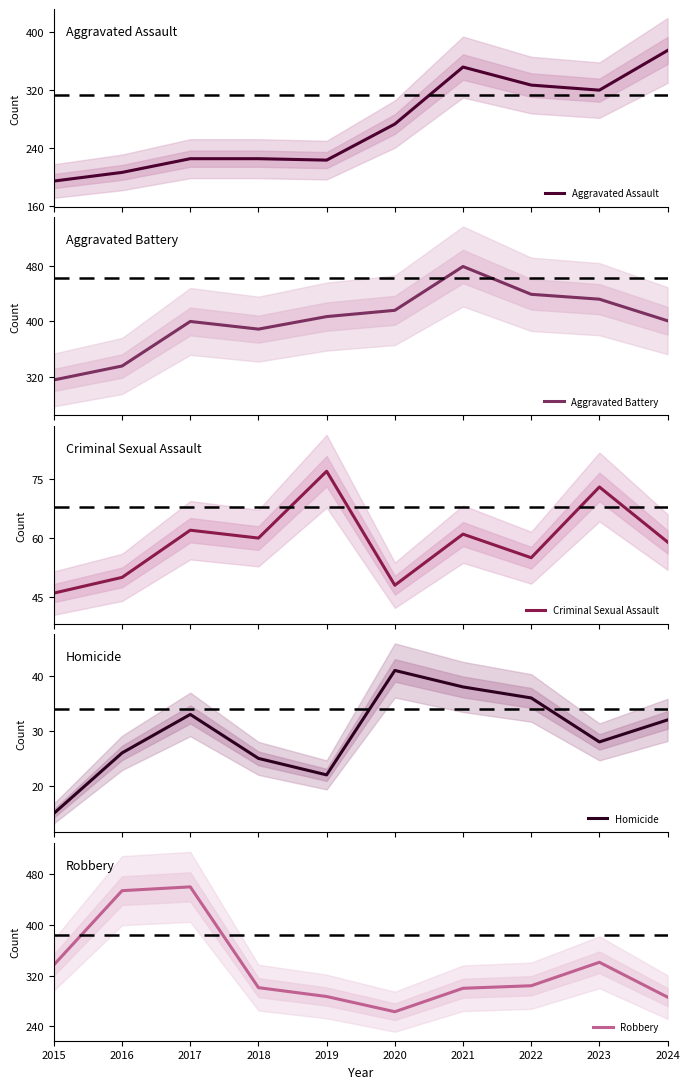

At which category does the chart reach its peak across all series?

2021